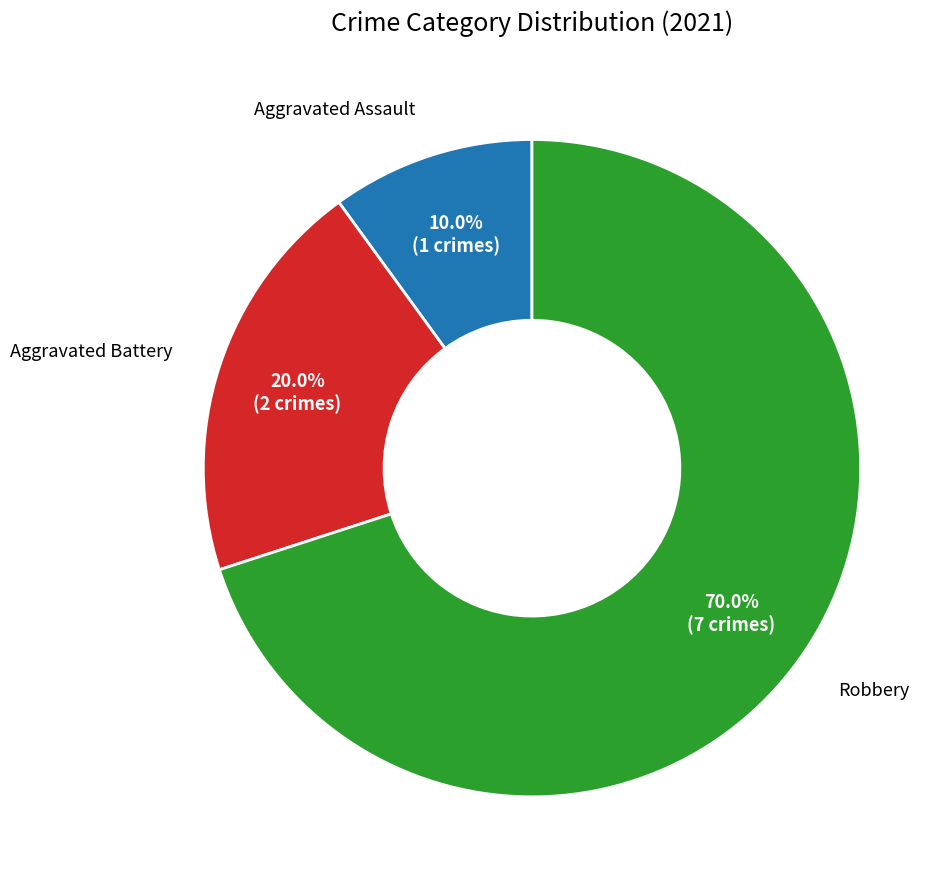

To the nearest percent, what portion does Aggravated Assault represent?

10%